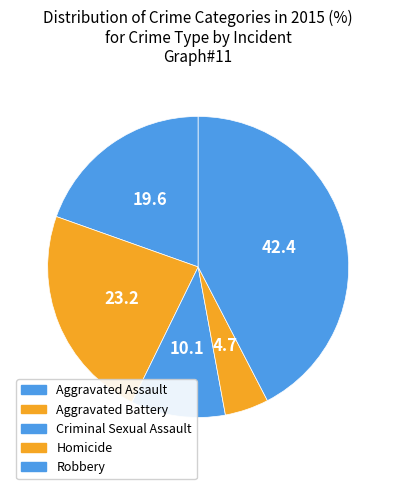

How many segments does this pie chart have?

5